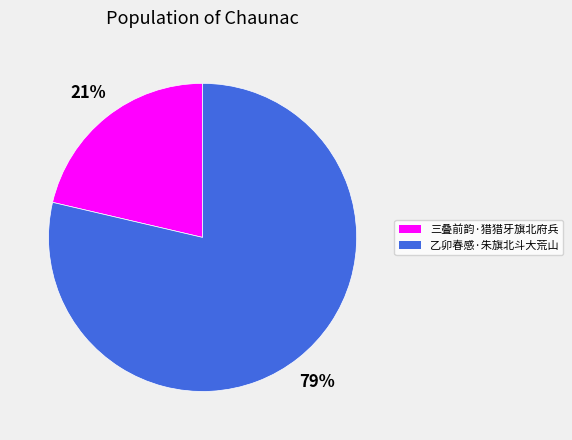

Does 三叠前韵·猎猎牙旗北府兵 represent more than half of the total?

No